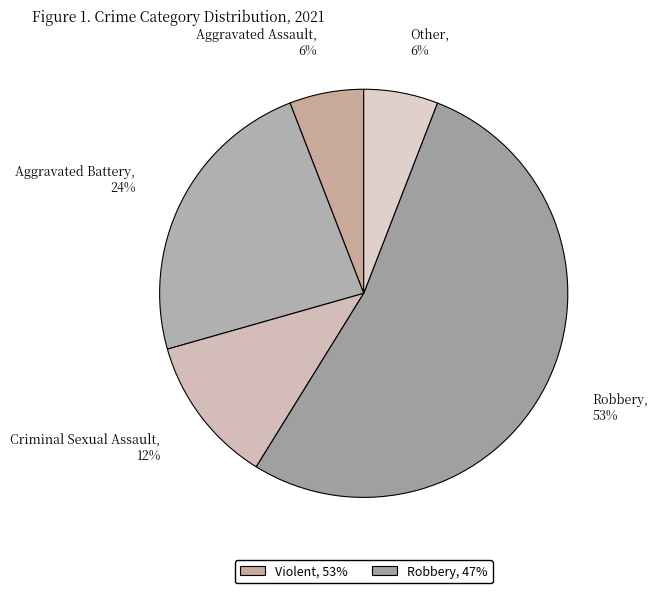

What is the majority slice?

Robbery